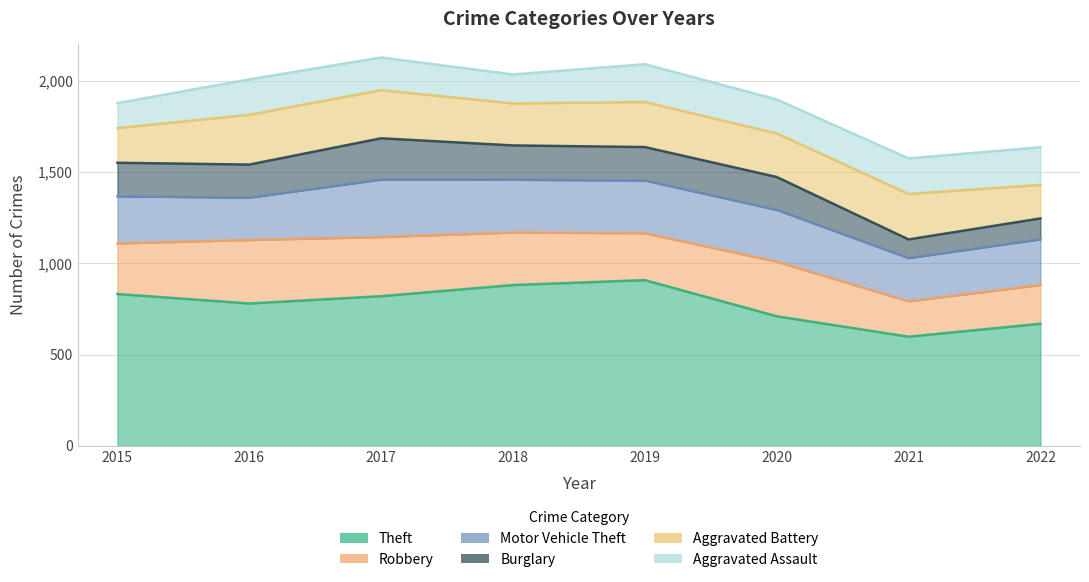

What is the sum of the Aggravated Battery values at 2017 and 2016?

537